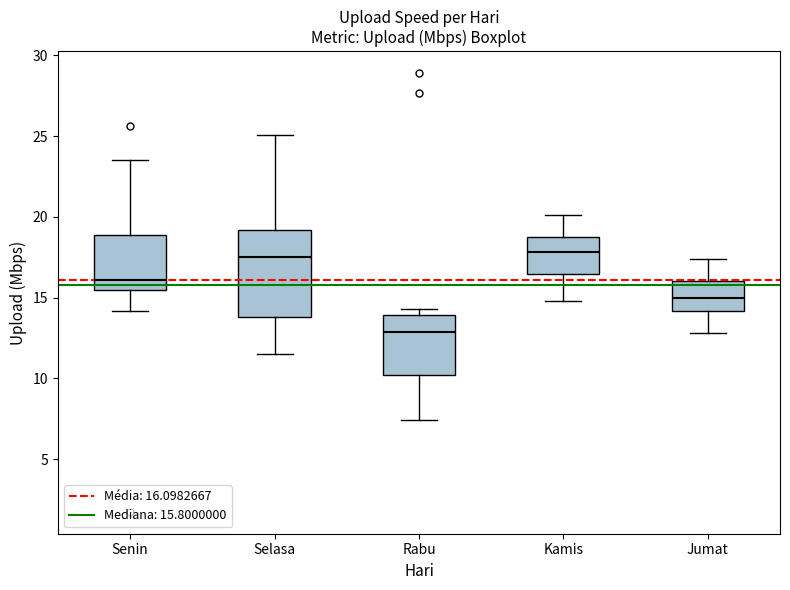

Reading left to right, read every box against the y-axis: the position of its median line, the range the box covers, and the ends of its whiskers. The values are not printed on the chart, so give them approximately, as read against the axis.

Senin: median 16.0, box 15.5 to 19.0, whiskers 14.0 to 23.5
Selasa: median 17.5, box 14.0 to 19.0, whiskers 11.5 to 25.0
Rabu: median 13.0, box 10.0 to 14.0, whiskers 7.5 to 14.5
Kamis: median 18.0, box 16.5 to 19.0, whiskers 15.0 to 20.0
Jumat: median 15.0, box 14.0 to 16.0, whiskers 13.0 to 17.5